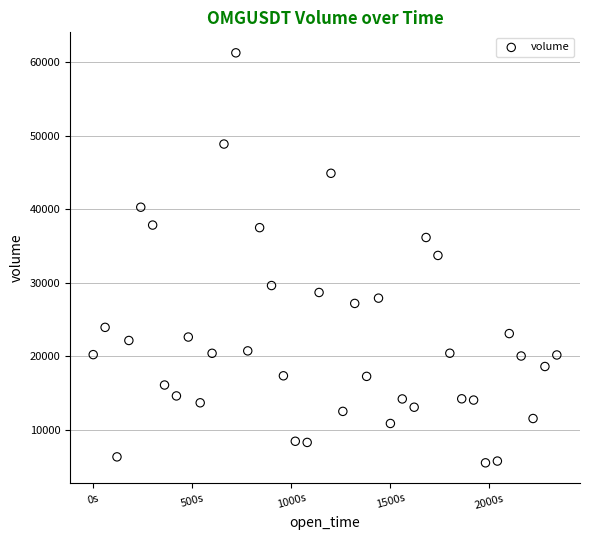

What is the range of Y values (max minus min)?

55778.8